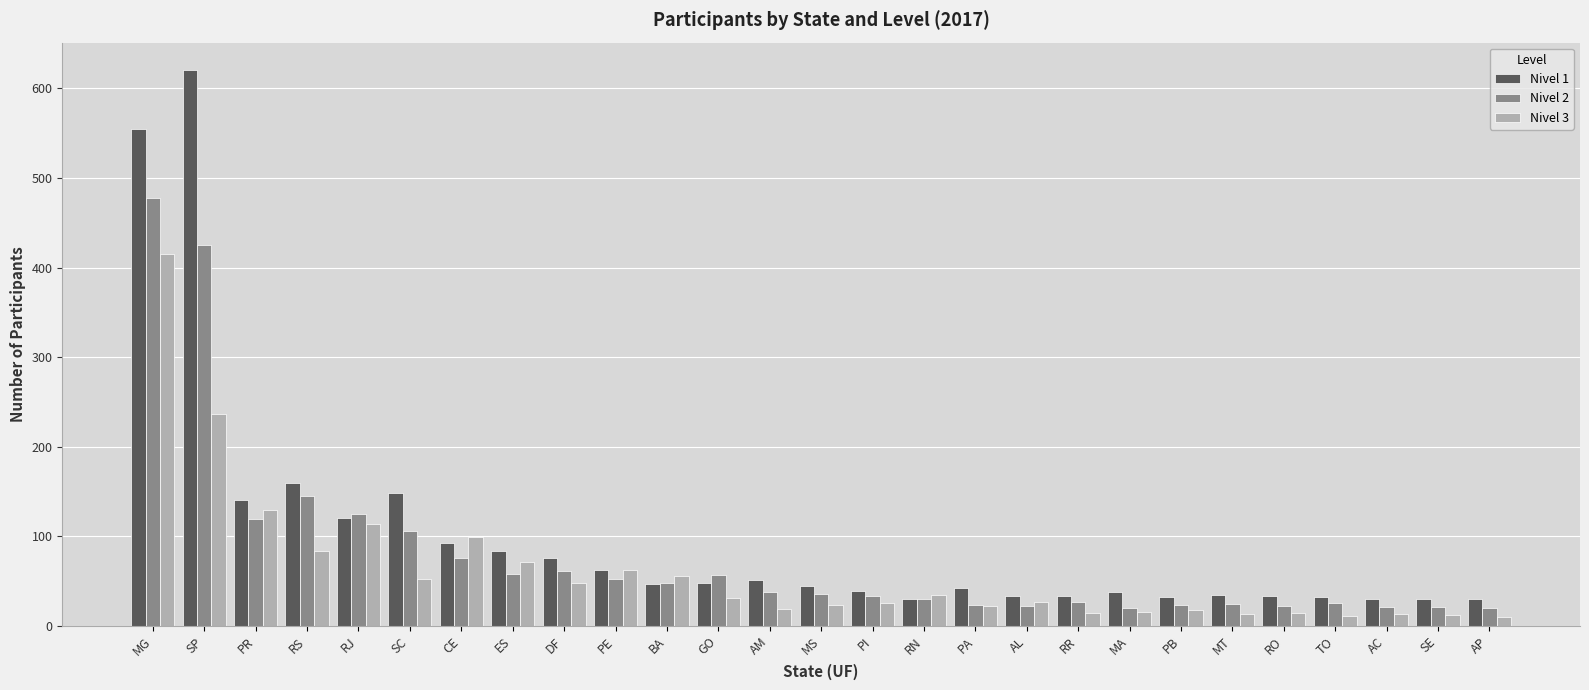

What is the total value across all series at ES?

214